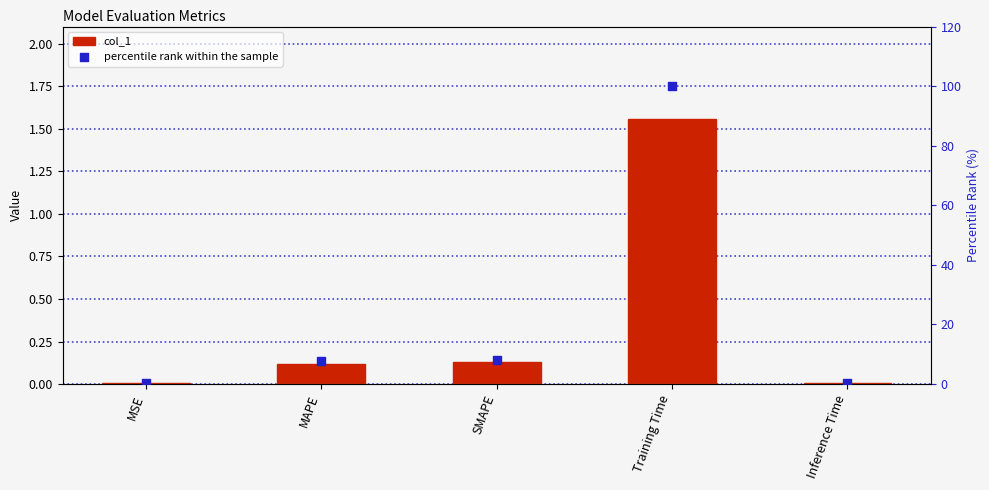

Which series contains the highest Y value?

percentile rank within the sample